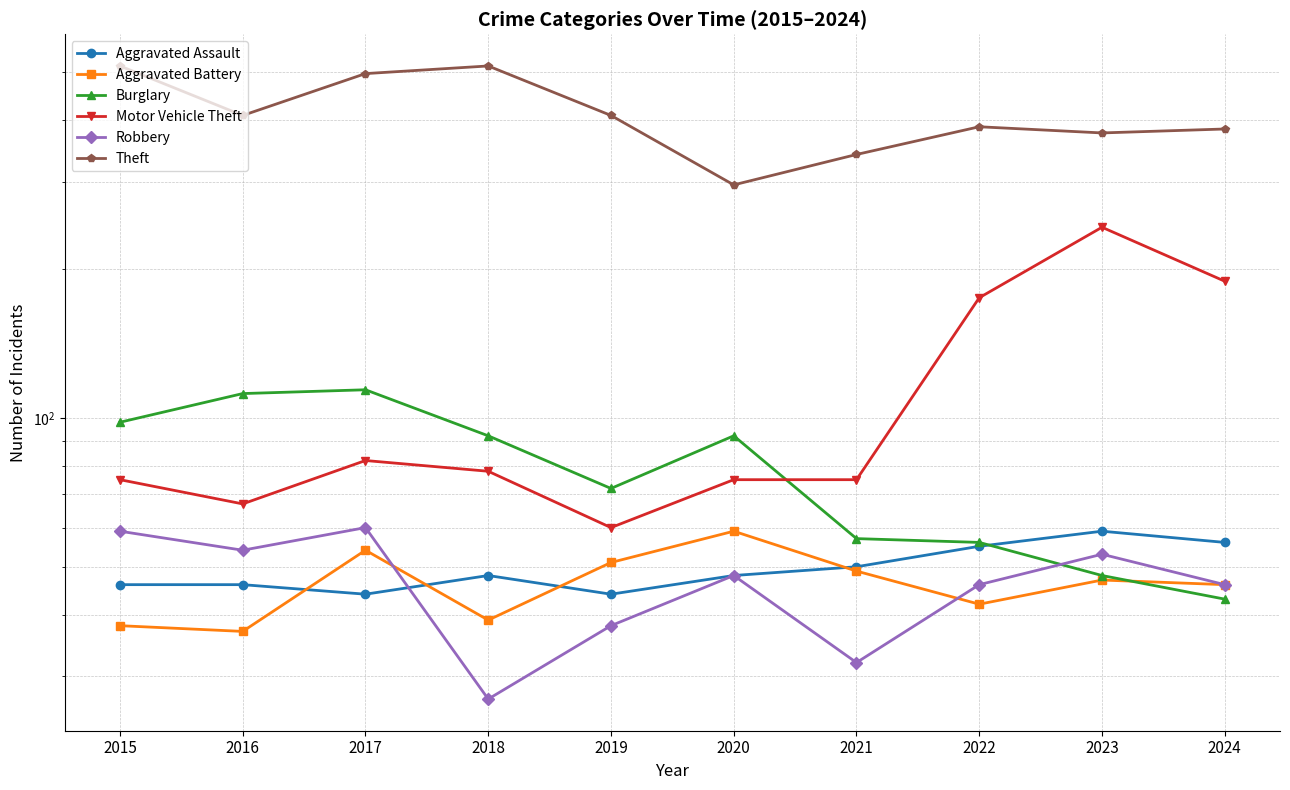

Count the number of categories in the chart.

10